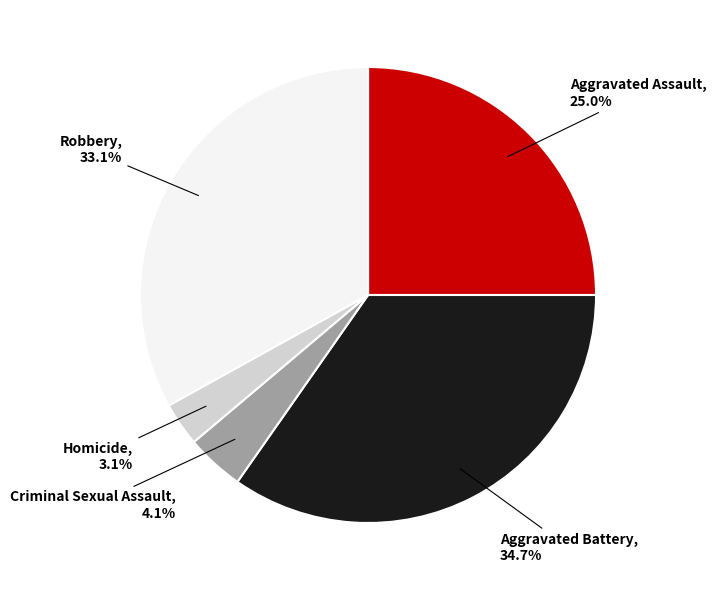

Between Aggravated Battery and Homicide, which is larger?

Aggravated Battery